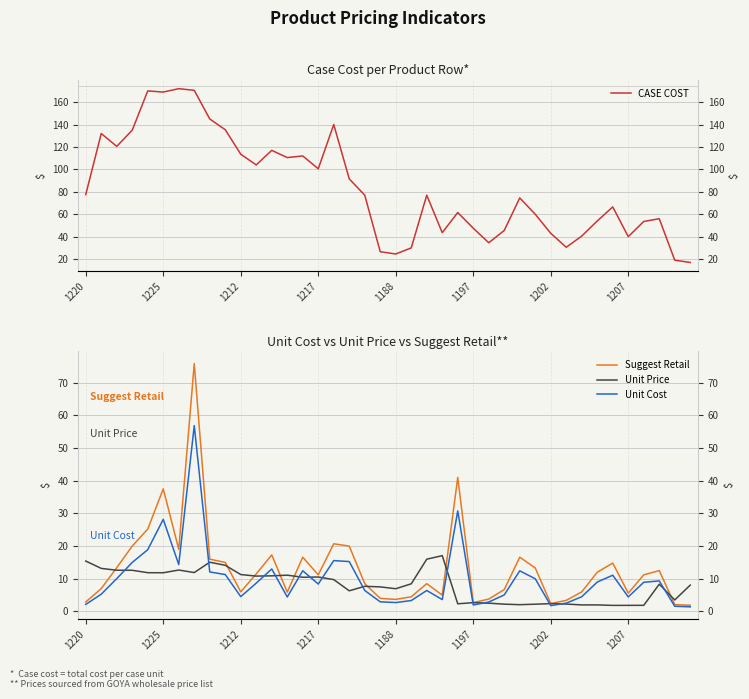

Which series has the largest total across all categories?

CASE COST